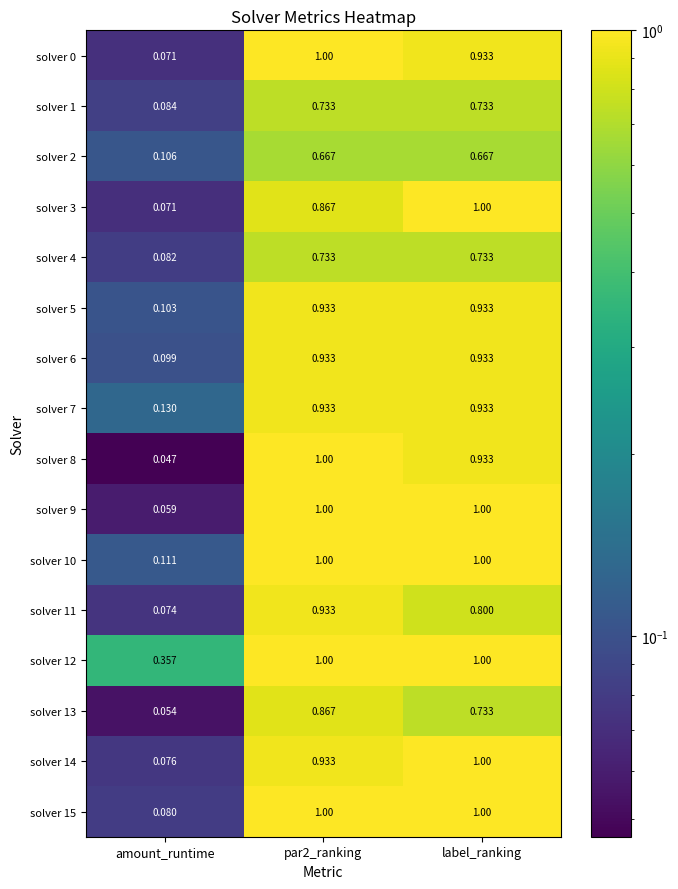

Is the value of solver 2 at amount_runtime greater than the value of solver 0 at label_ranking?

No